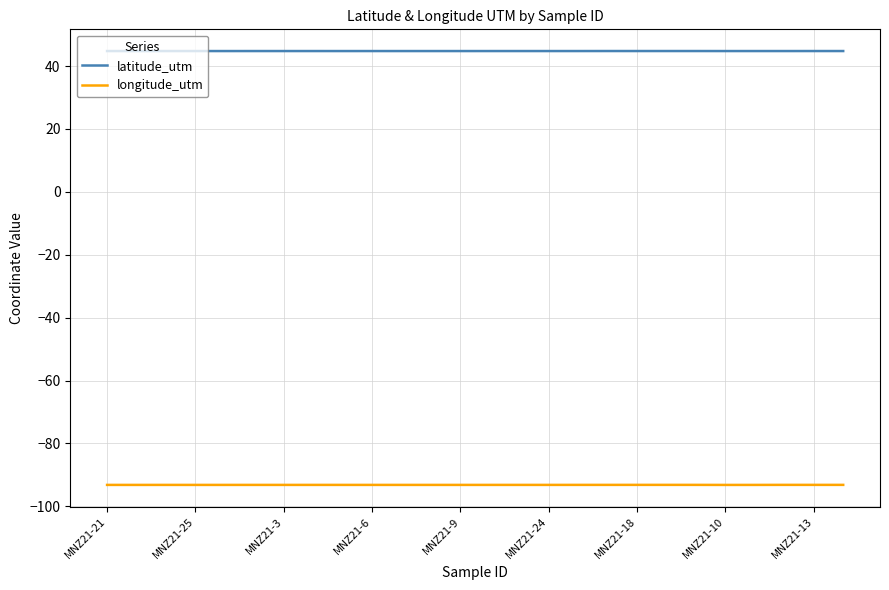

How many lines are shown in the chart?

2